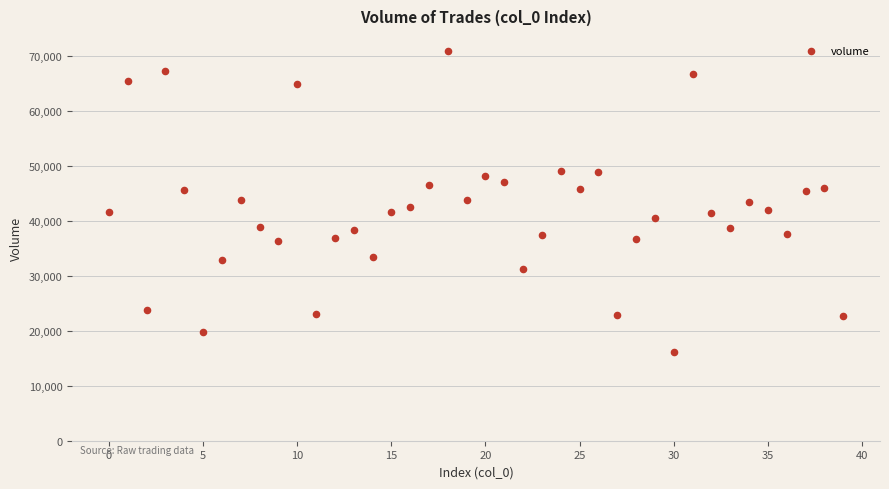

What is the range of Y values (max minus min)?

54869.0